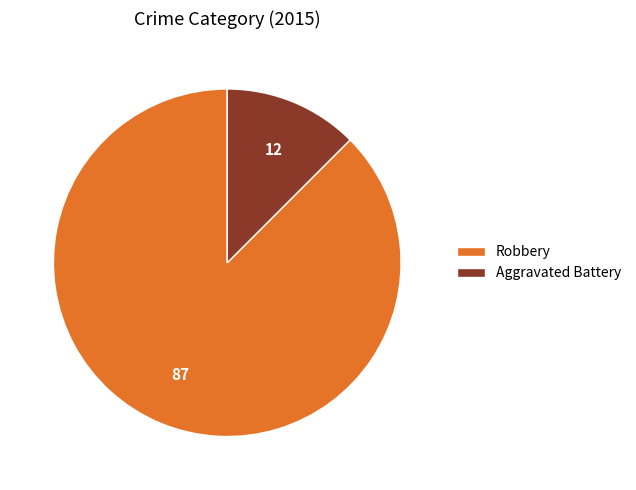

Is it true that Robbery is 77% of the pie?

False